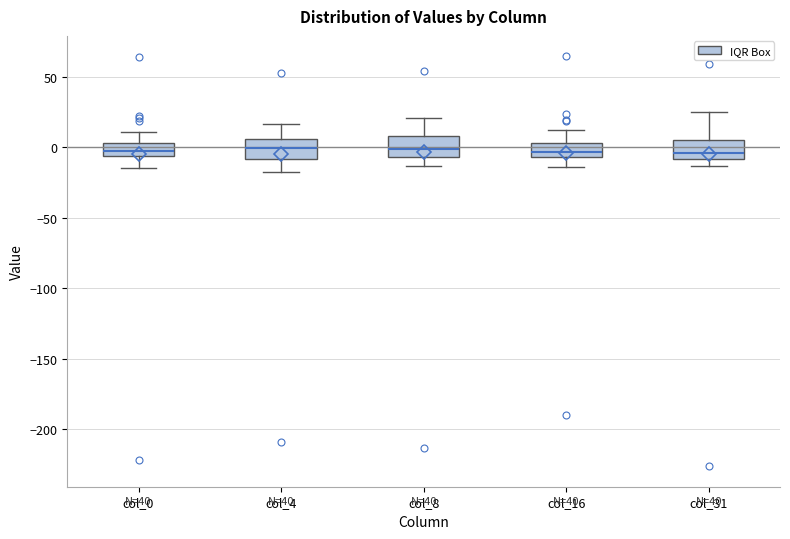

Reading left to right, read every box against the y-axis: the position of its median line, the range the box covers, and the ends of its whiskers. The values are not printed on the chart, so give them approximately, as read against the axis.

col_0: median 0, box -5 to 5, whiskers -15 to 10
col_4: median 0, box -10 to 5, whiskers -15 to 15
col_8: median 0, box -5 to 10, whiskers -15 to 20
col_16: median -5 (inside the box), box -5 to 5, whiskers -15 to 15
col_31: median -5, box -10 to 5, whiskers -15 to 25